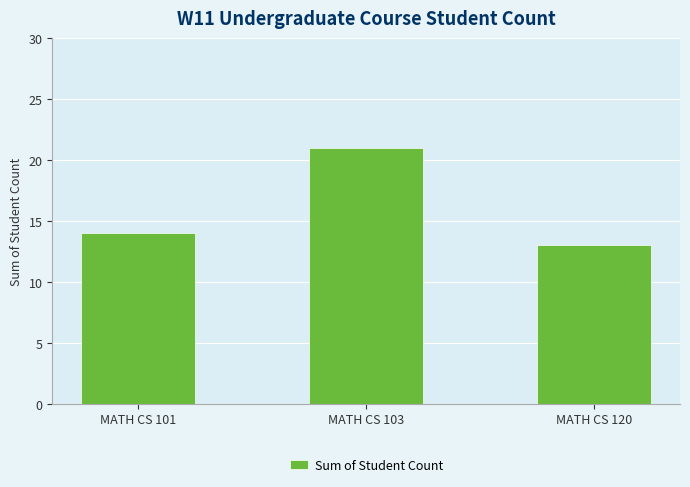

The chart shows a value of 14 at MATH CS 101. True or false?

True